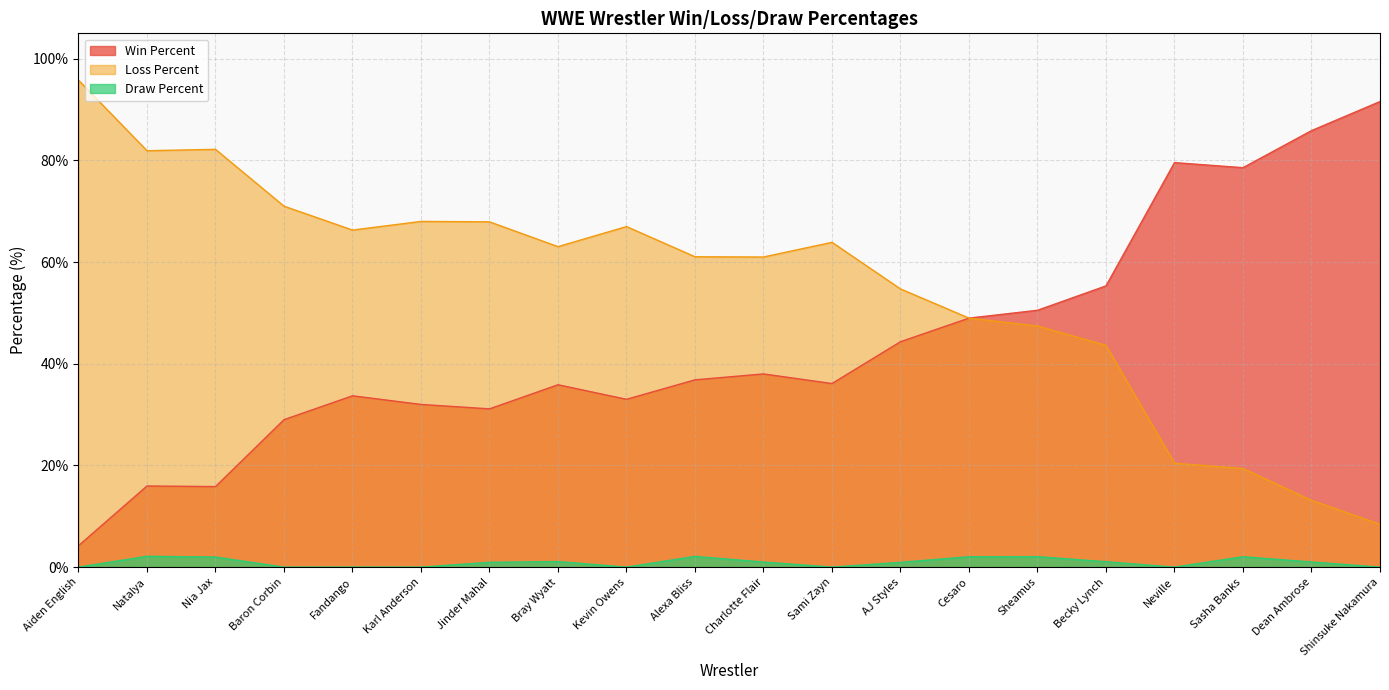

Rank the series at Nia Jax from lowest to highest value.

Draw Percent, Win Percent, Loss Percent